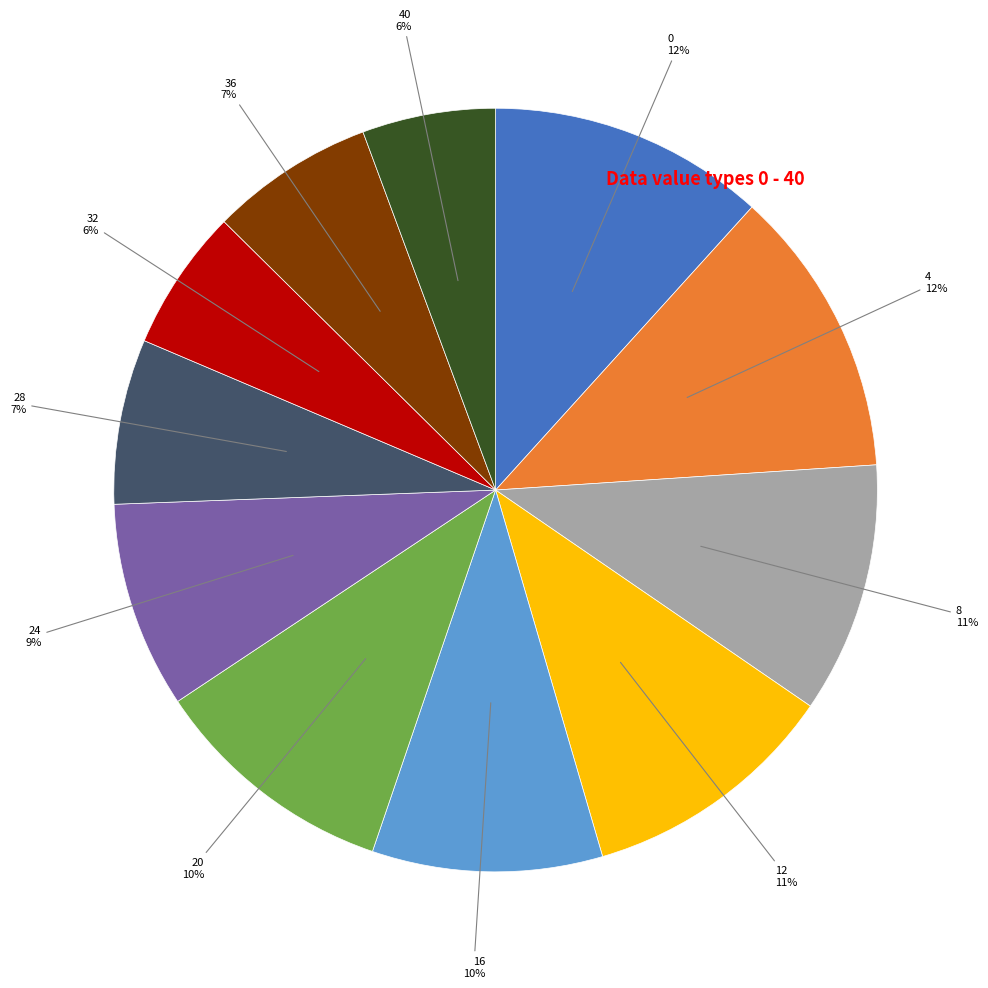

To the nearest percent, what portion does 40 represent?

6%